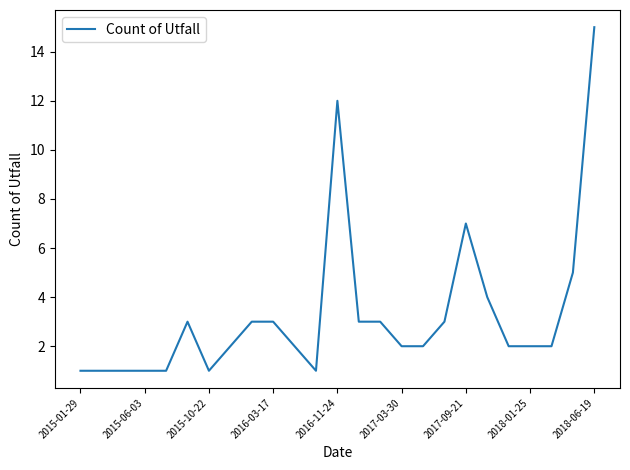

What is the difference between the maximum and minimum values?

14